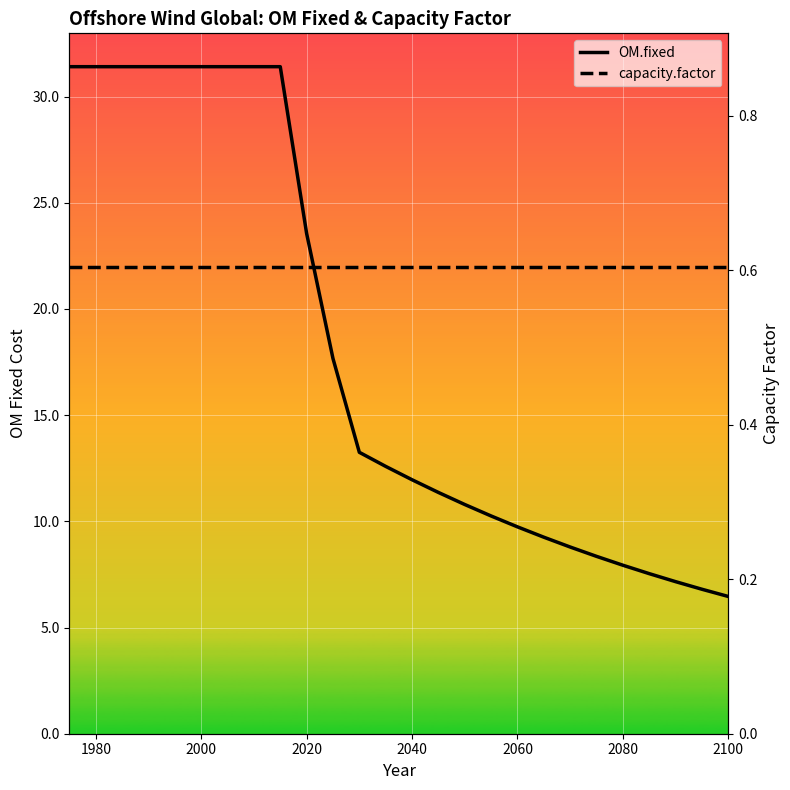

Reading left to right, what are all the values shown in this chart?

OM.fixed: 31.4	31.4	31.4	31.4	31.4	23.6	17.7	13.3	12.6	12.0	11.4	10.8	10.3	9.7	9.3	8.8	8.4	7.9	7.5	7.2	6.8	6.5
capacity.factor: 0.6	0.6	0.6	0.6	0.6	0.6	0.6	0.6	0.6	0.6	0.6	0.6	0.6	0.6	0.6	0.6	0.6	0.6	0.6	0.6	0.6	0.6